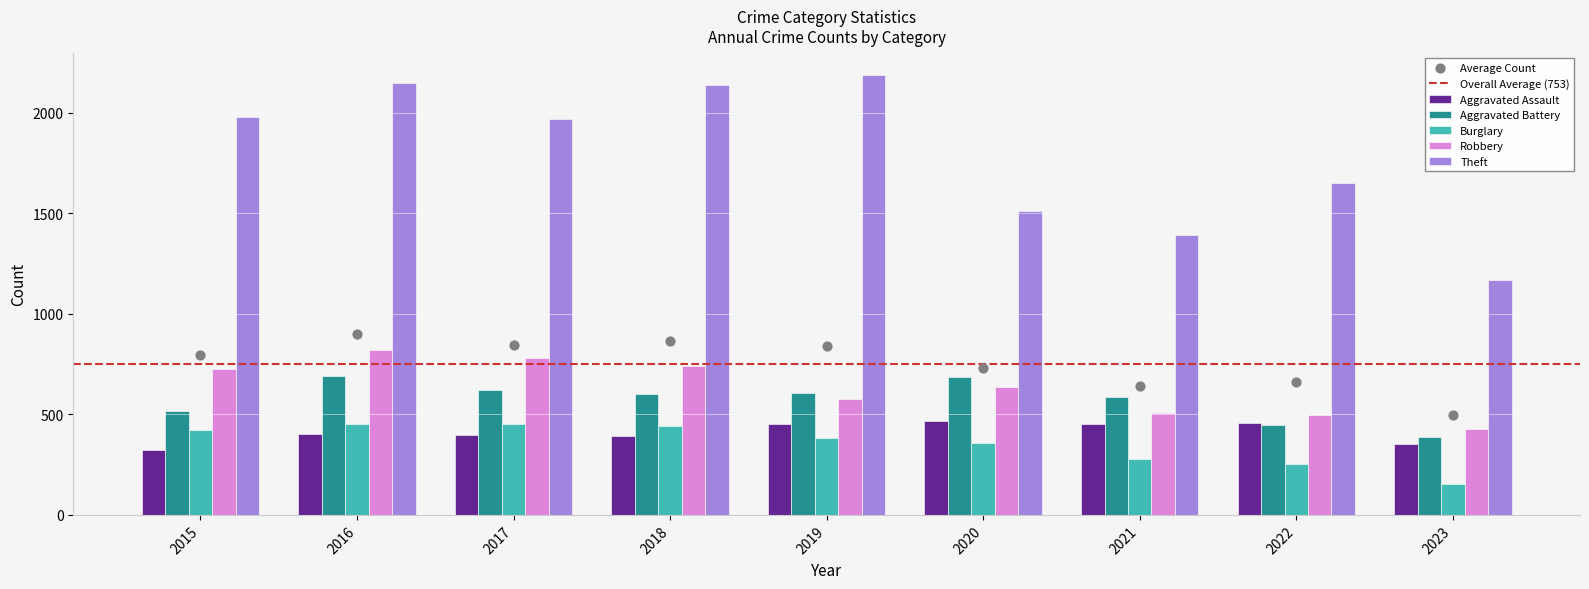

Which series reaches the minimum Y coordinate?

Burglary